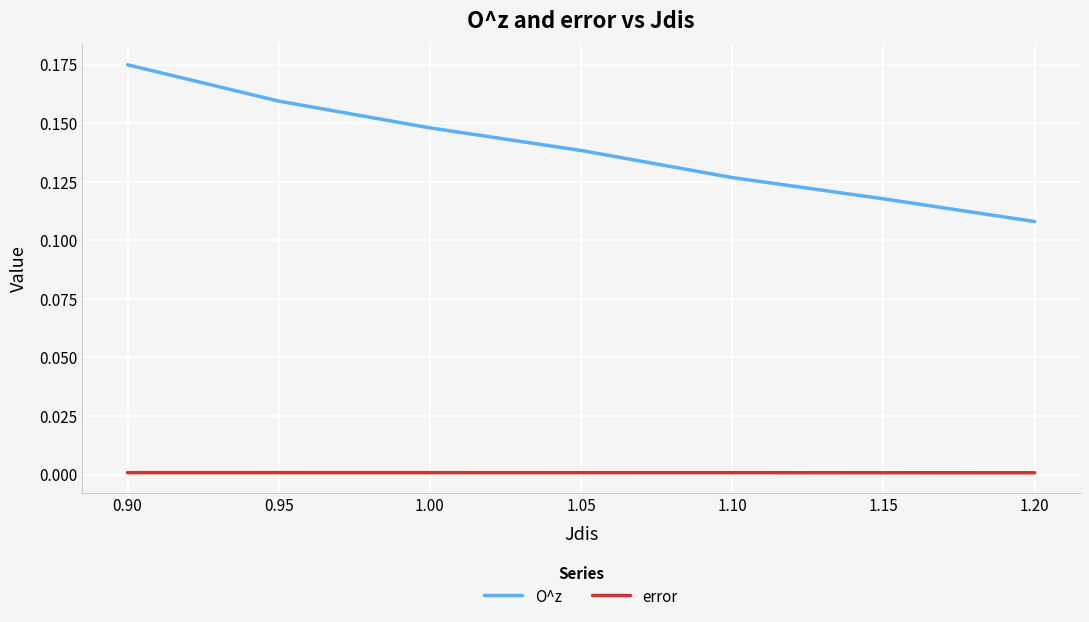

How many lines are shown in the chart?

2